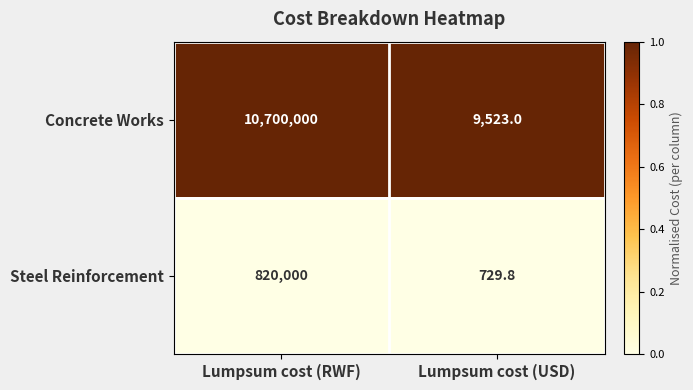

What is the total value across all series at Lumpsum cost (RWF)?

11520000.0